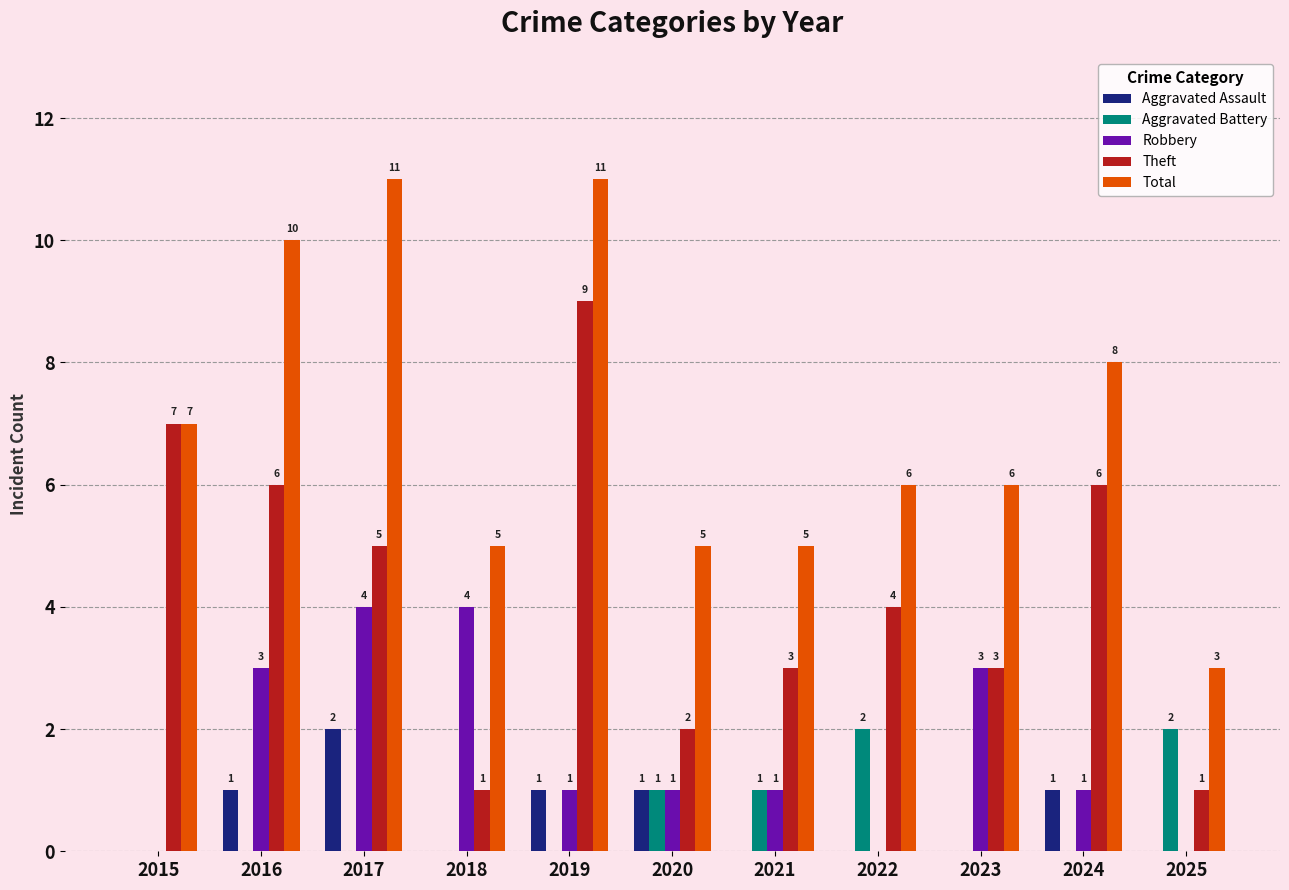

What is the total value across all series at 2024?

16